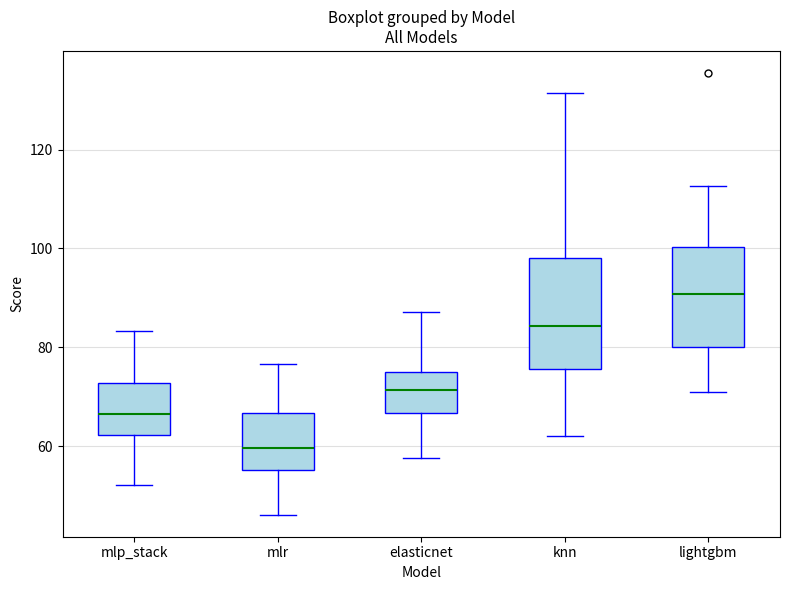

Where does the upper whisker of the box for lightgbm end on the y-axis? The values are not printed on the chart, so give them approximately, as read against the axis.

112